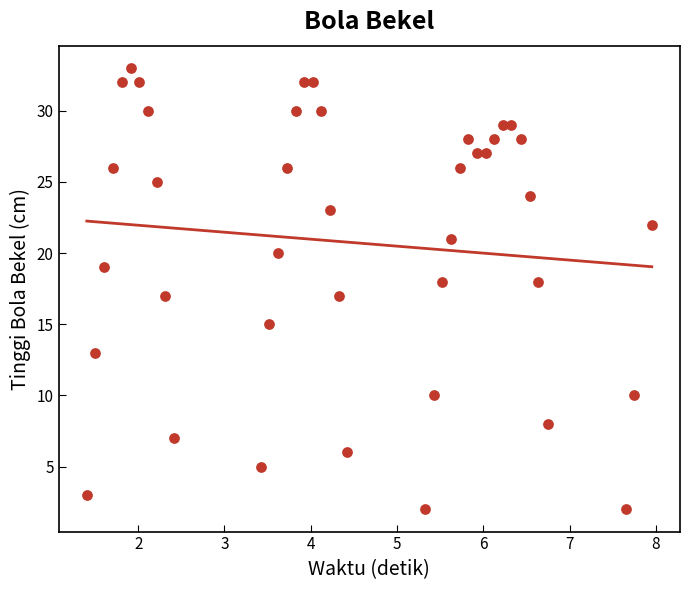

What is the range of Y values (max minus min)?

31